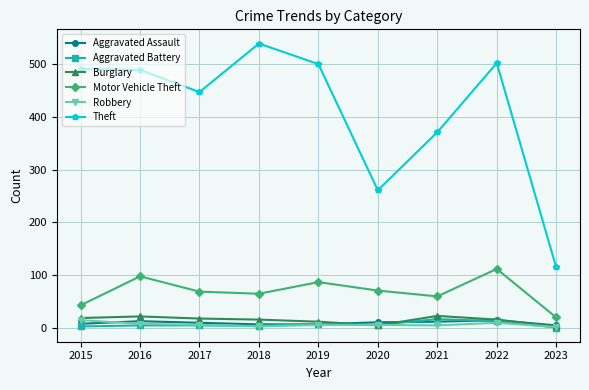

At how many categories does at least one series exceed 245?

8